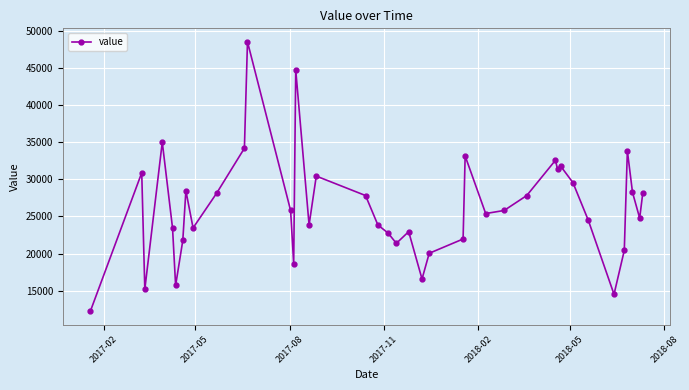

True or false: there are more than 0 points higher than both neighbors.

True